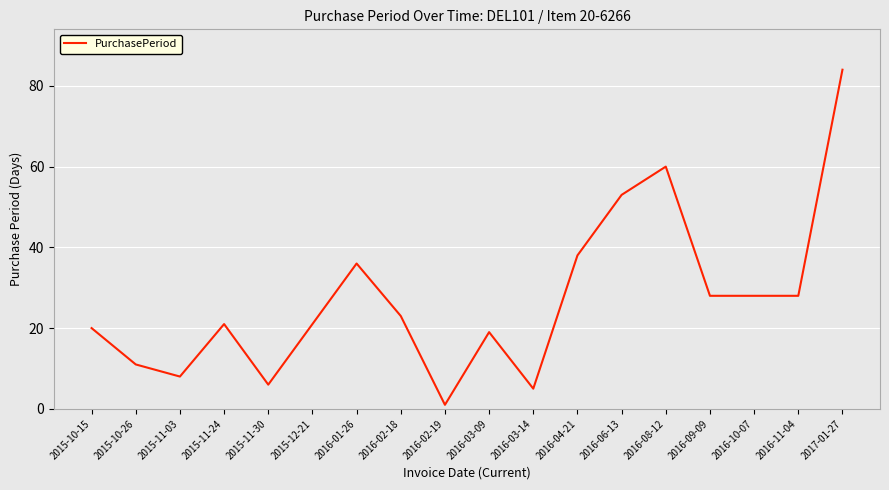

What is the greatest value displayed?

84